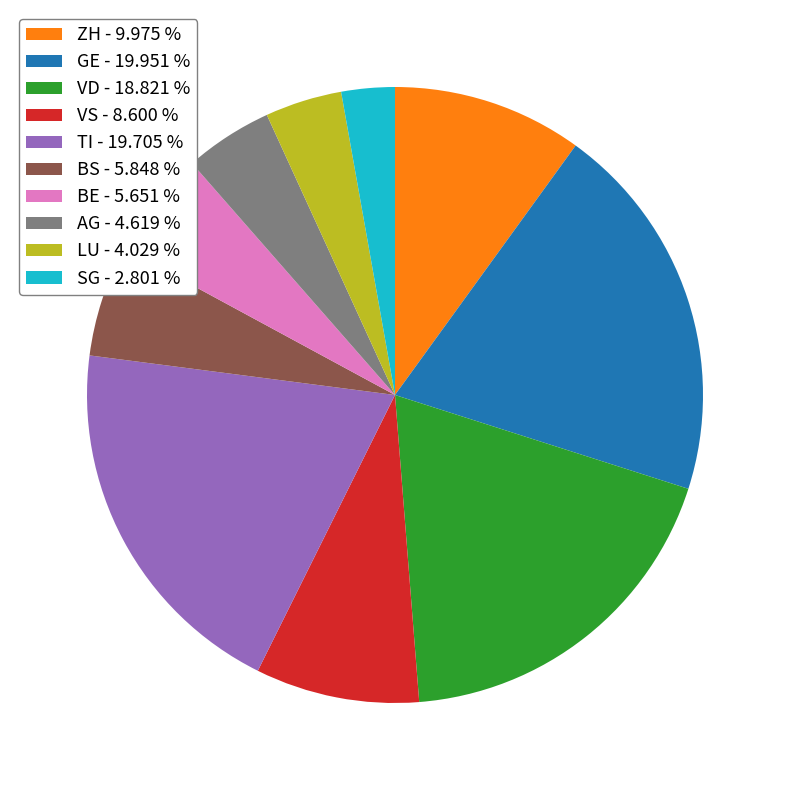

Do VD - 18.821 % and SG - 2.801 % together represent more than half of the pie?

No